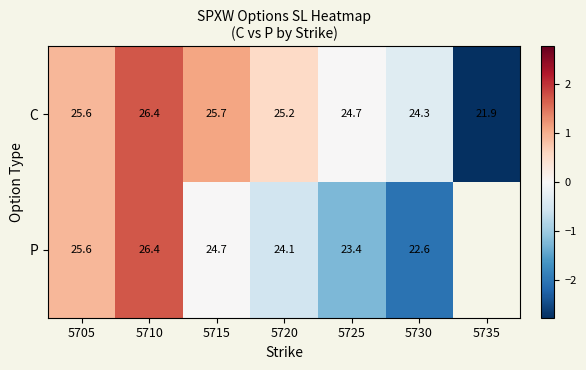

How many data points in C are above 25?

4